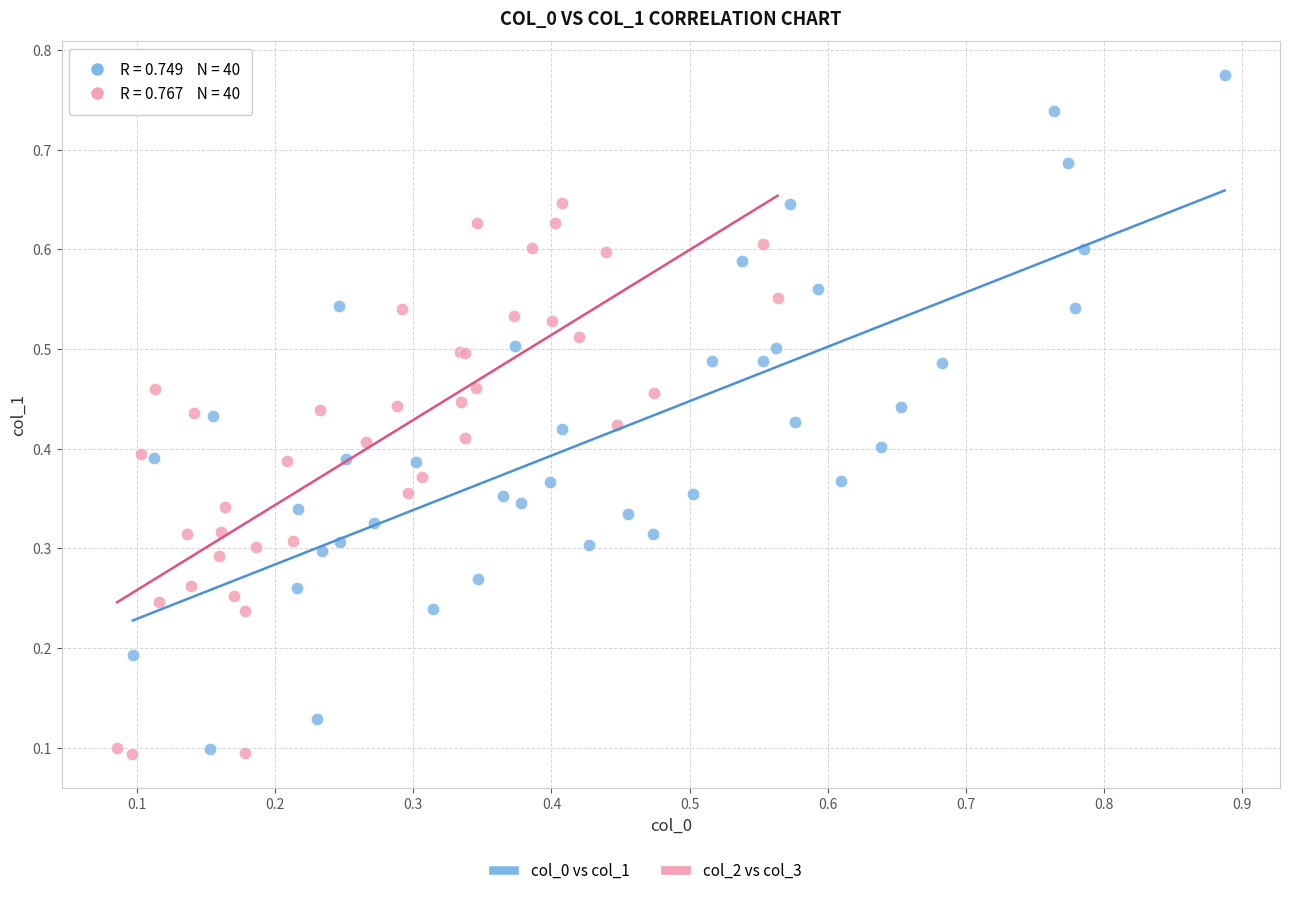

Which series contains the highest Y value?

col_0 vs col_1